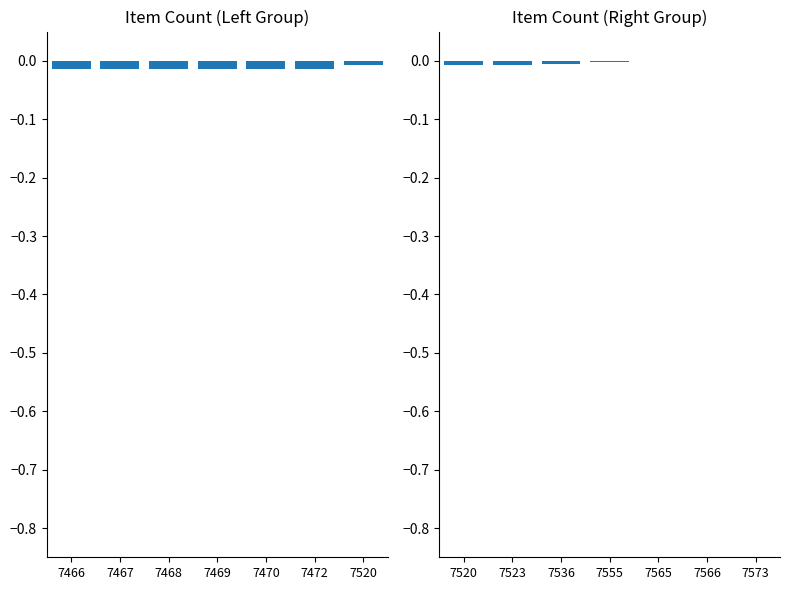

How many values are between 0 and 1?

1